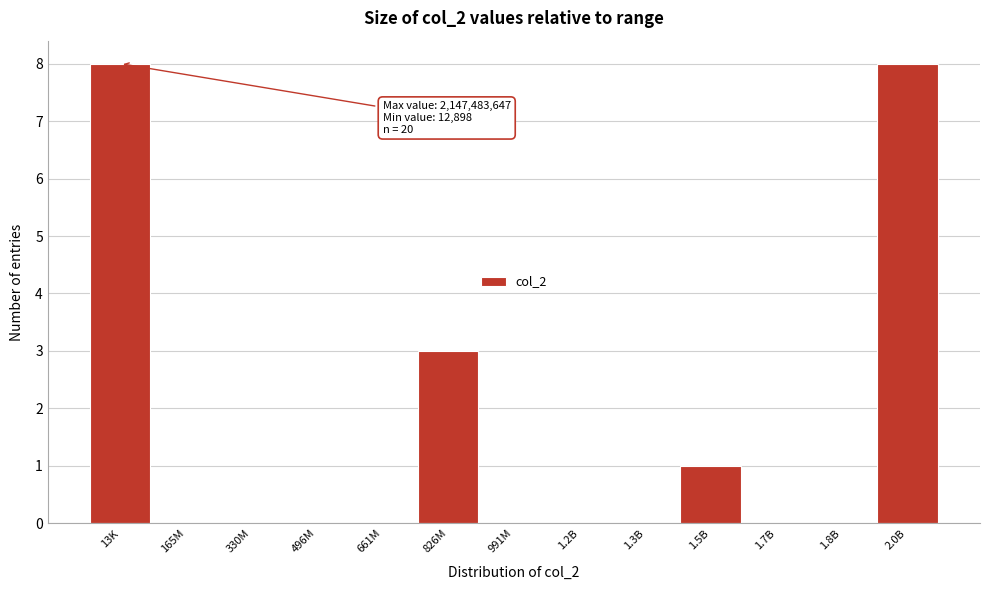

Reading left to right, list all the values displayed in this chart.

13K=8	165M=0	330M=0	496M=0	661M=0	826M=3	991M=0	1.2B=0	1.3B=0	1.5B=1	1.7B=0	1.8B=0	2.0B=8